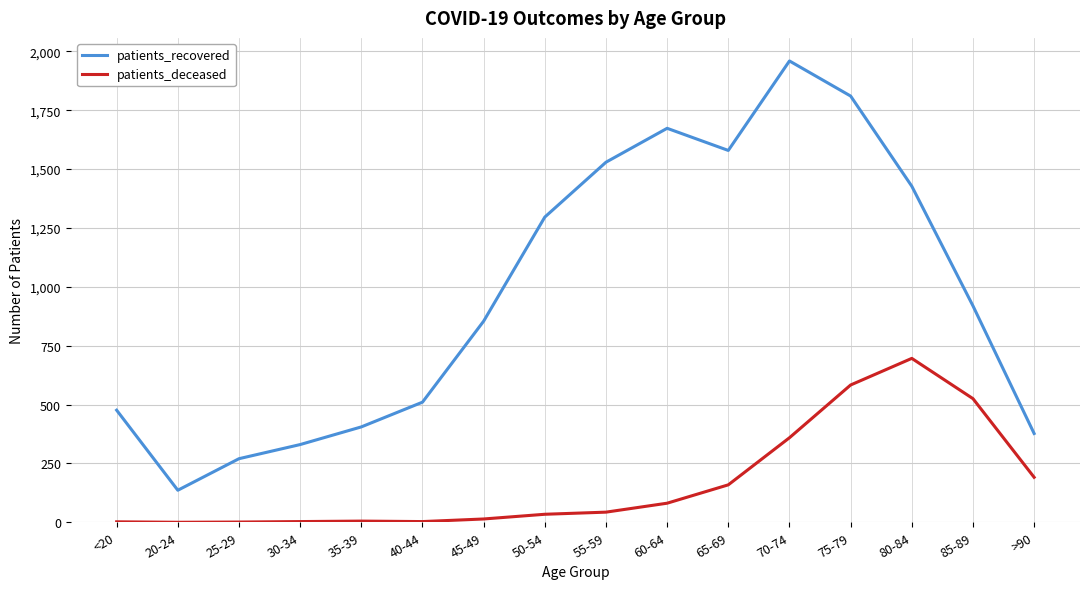

At which label does patients_recovered reach its minimum?

20-24